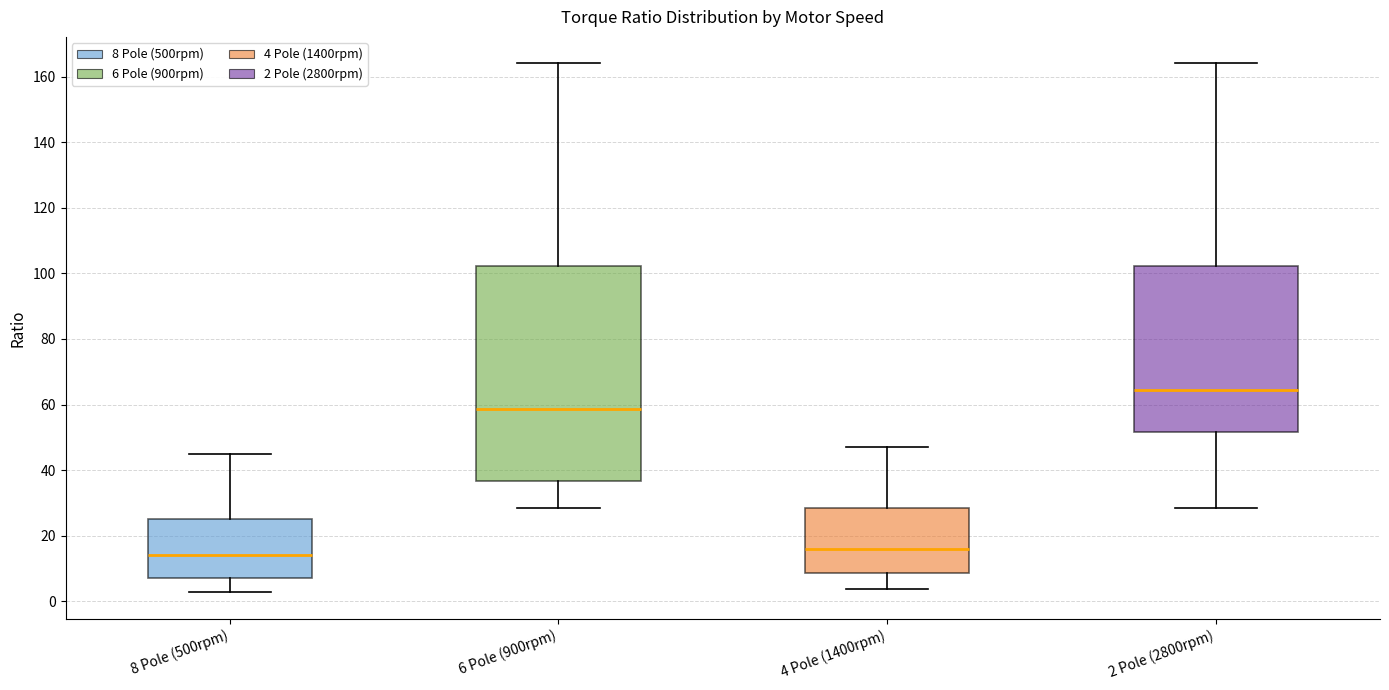

Reading left to right, read every box against the y-axis: the position of its median line, the range the box covers, and the ends of its whiskers. The values are not printed on the chart, so give them approximately, as read against the axis.

8 Pole (500rpm): median 14, box 8 to 26, whiskers 2 to 44
6 Pole (900rpm): median 58, box 36 to 102, whiskers 28 to 164
4 Pole (1400rpm): median 16, box 8 to 28, whiskers 4 to 48
2 Pole (2800rpm): median 64, box 52 to 102, whiskers 28 to 164